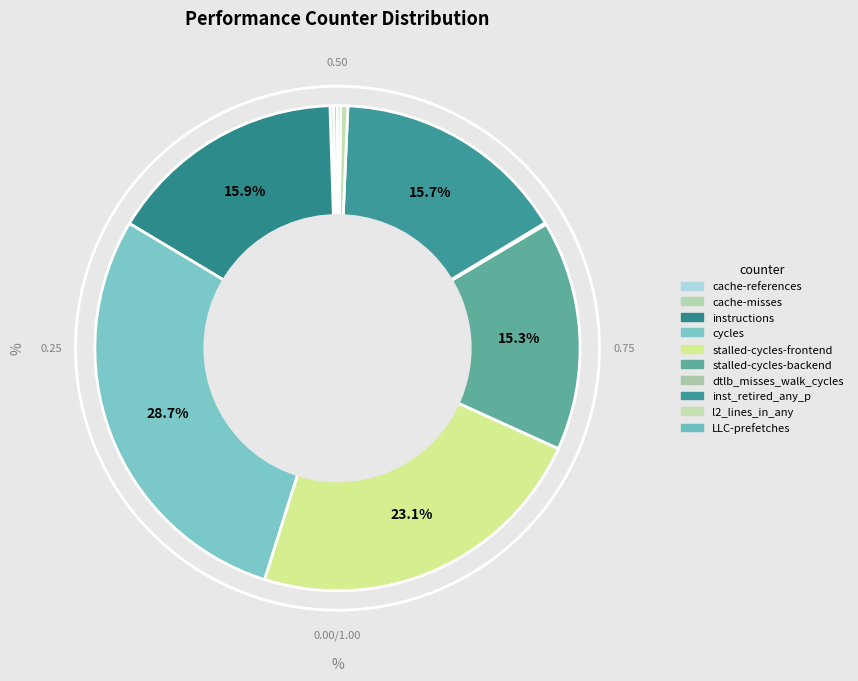

Which category has the biggest portion of the pie?

cycles